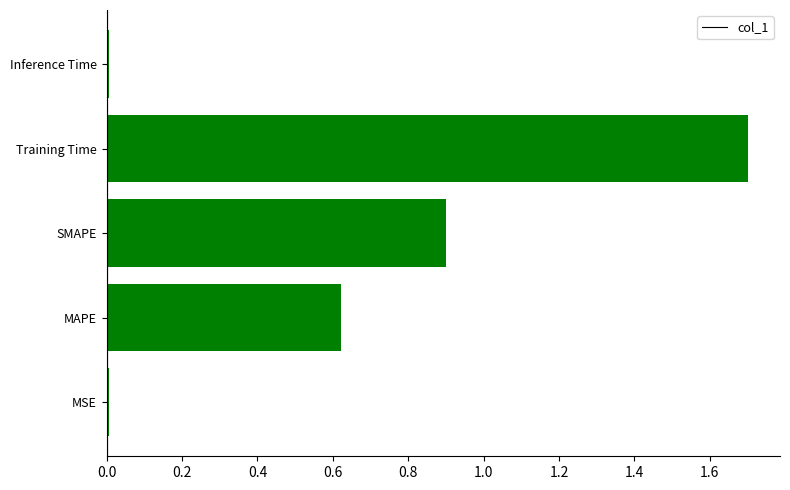

What is the sum of the values at SMAPE and MAPE?

1.5